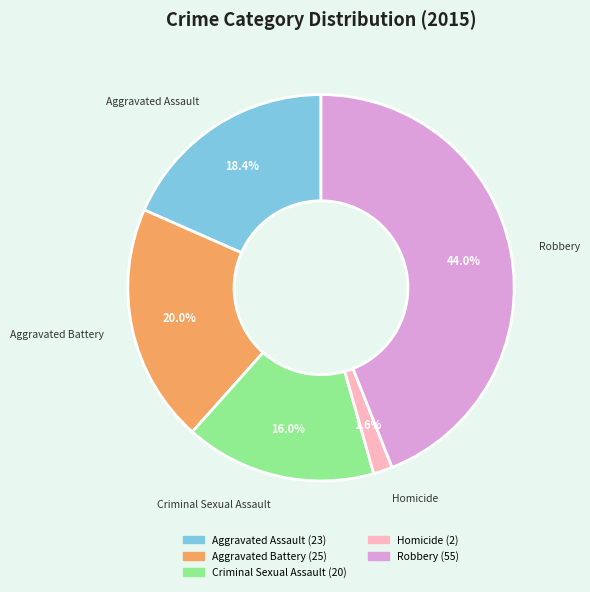

True or false: Aggravated Battery accounts for 20% of the total.

True